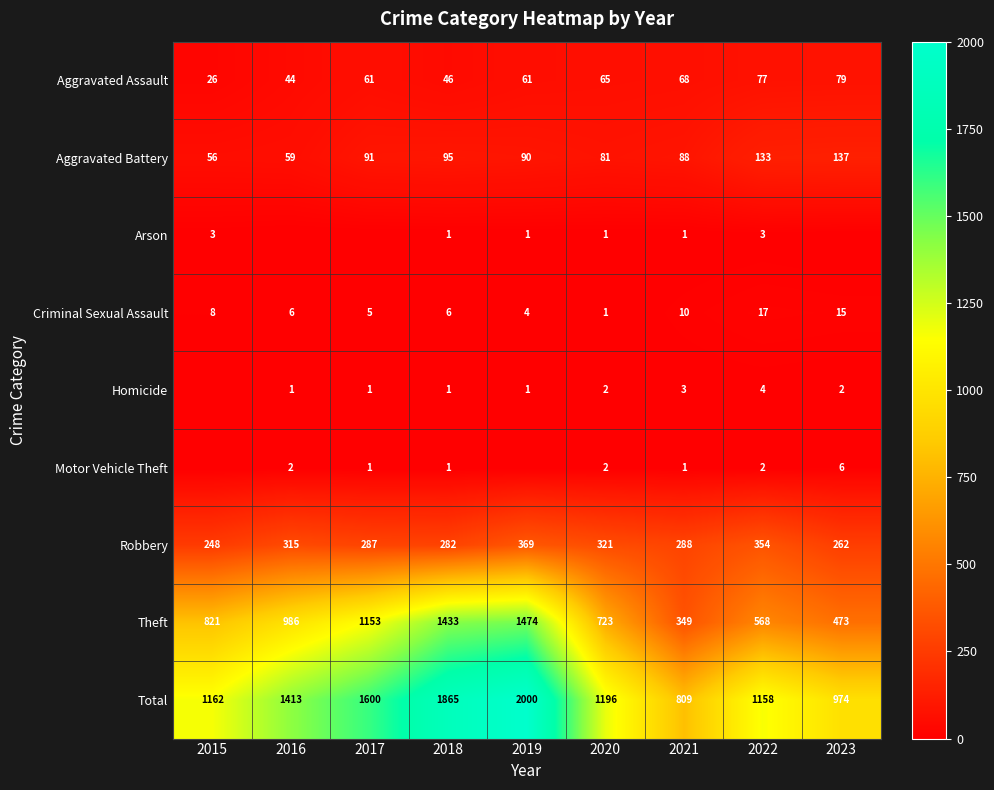

Is the value of Aggravated Battery at 2022 greater than the value of Total at 2016?

No